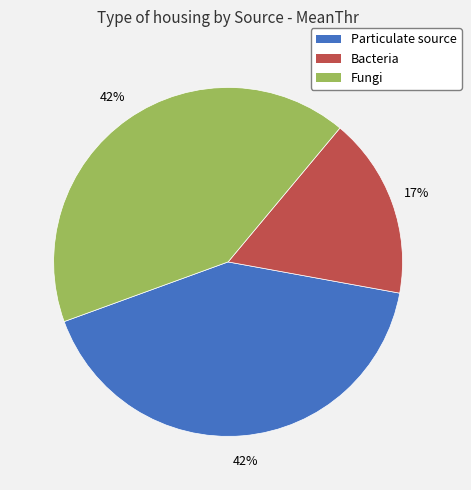

To the nearest percent, what is the difference between the largest and smallest slice percentages?

25%